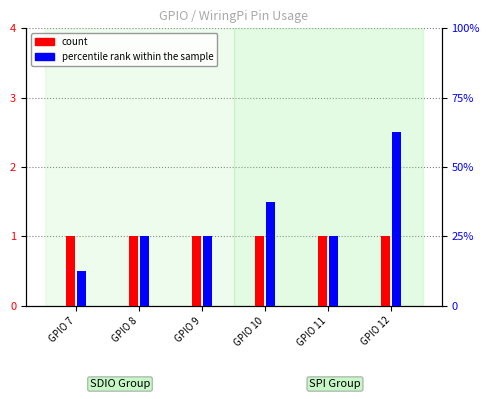

Which series has the largest total across all categories?

percentile rank within the sample